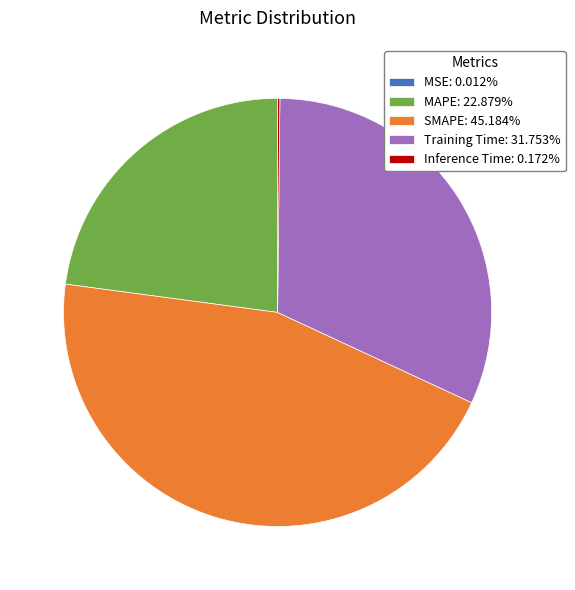

Is there a majority slice in this chart?

No